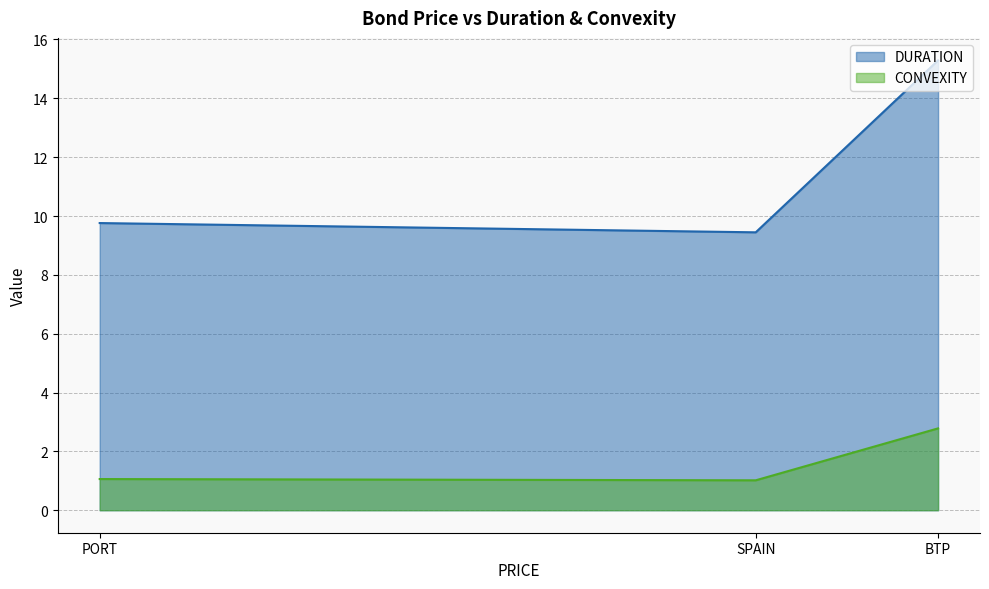

How many lines are shown in the chart?

2